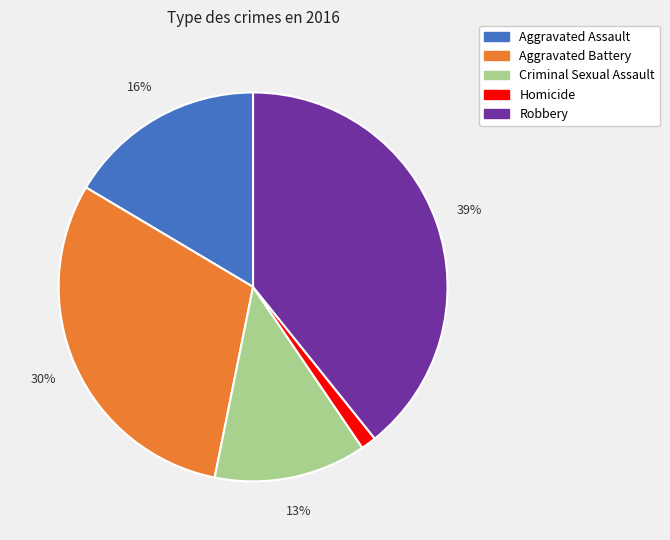

Between Aggravated Battery and Robbery, which is larger?

Robbery